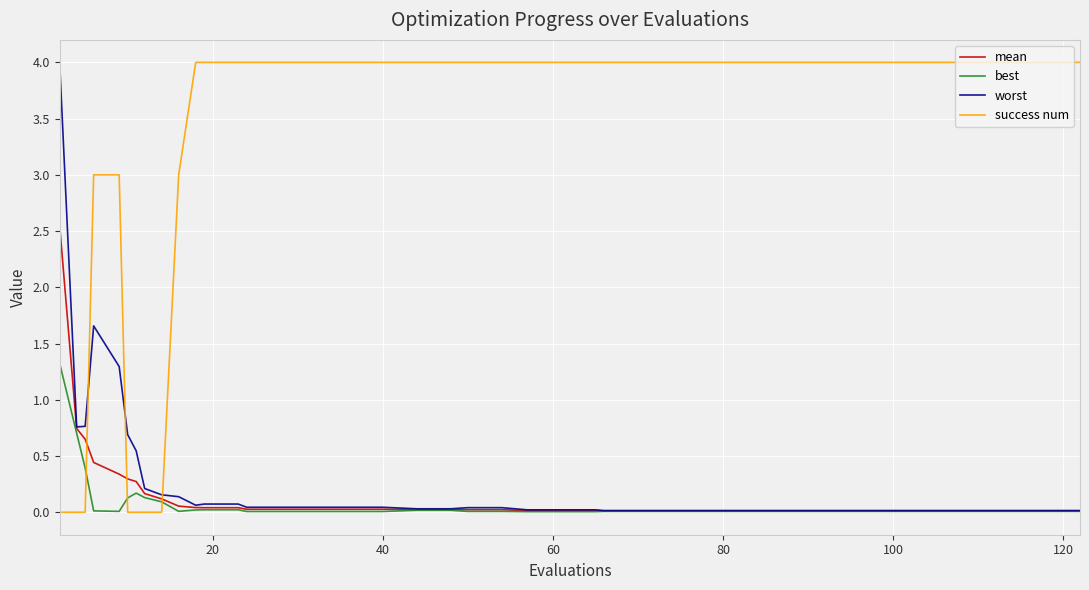

What is the greatest value displayed?

4.0